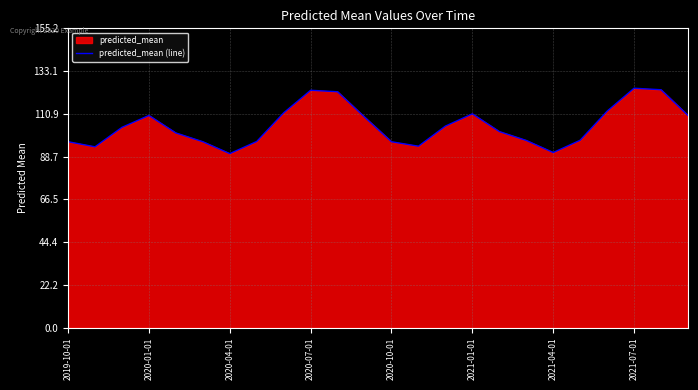

What is the difference between the maximum and minimum values?

33.9